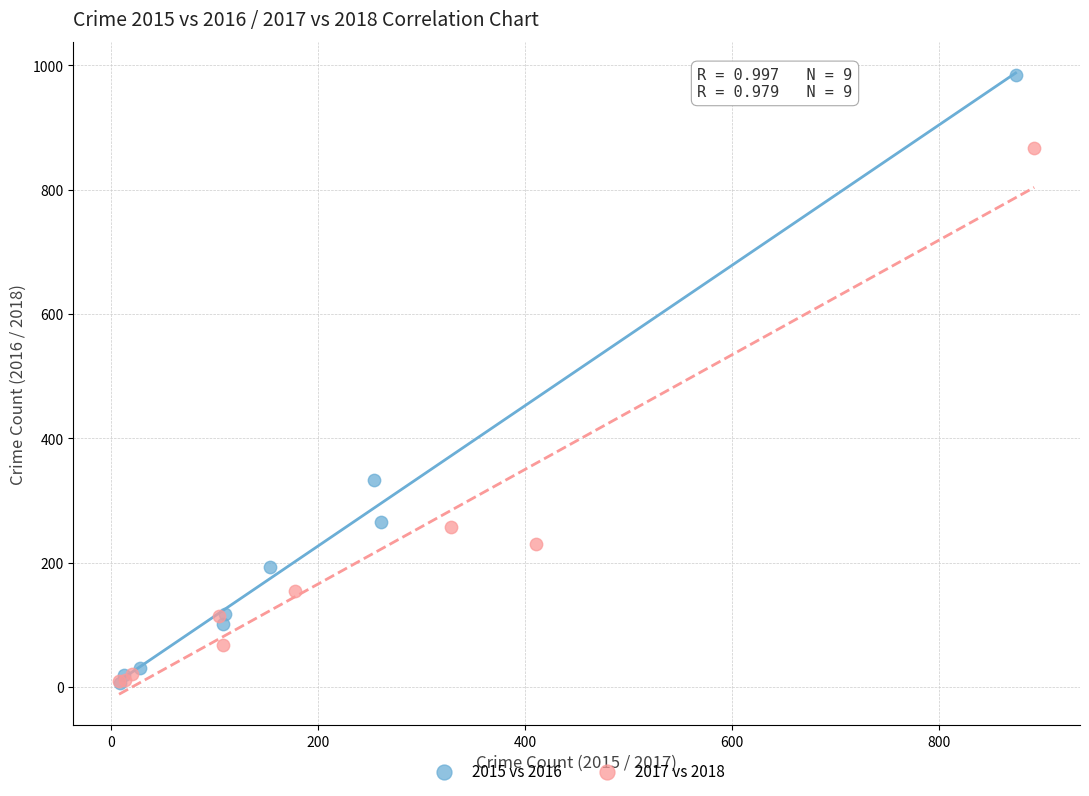

What are all the series names shown in the legend?

2015 vs 2016, 2017 vs 2018